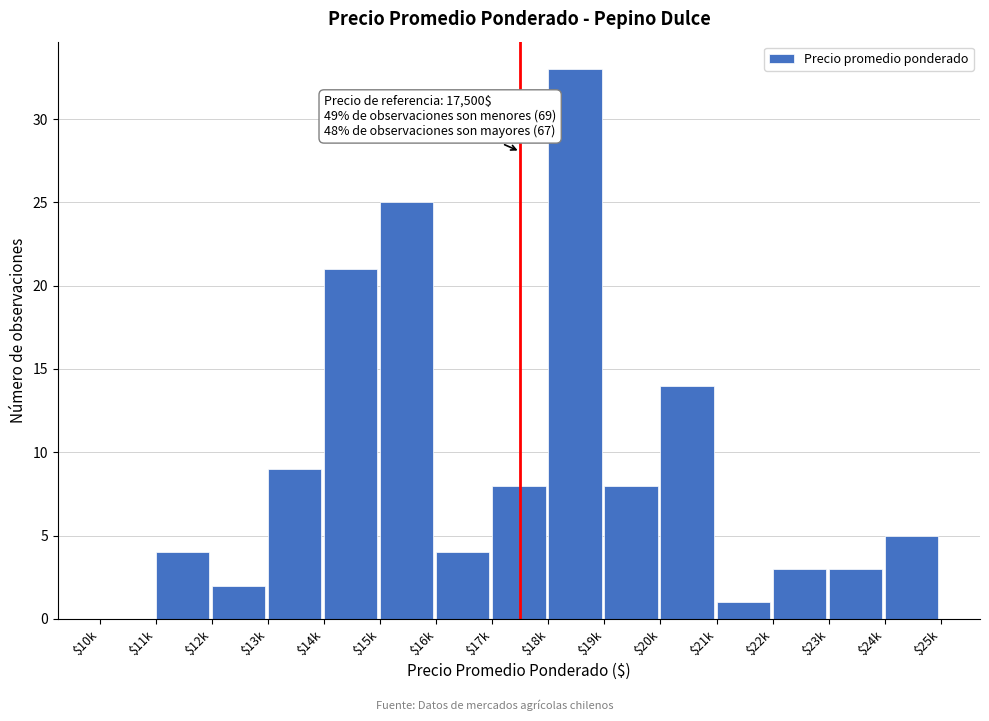

Which category has the highest value across all series?

$18k